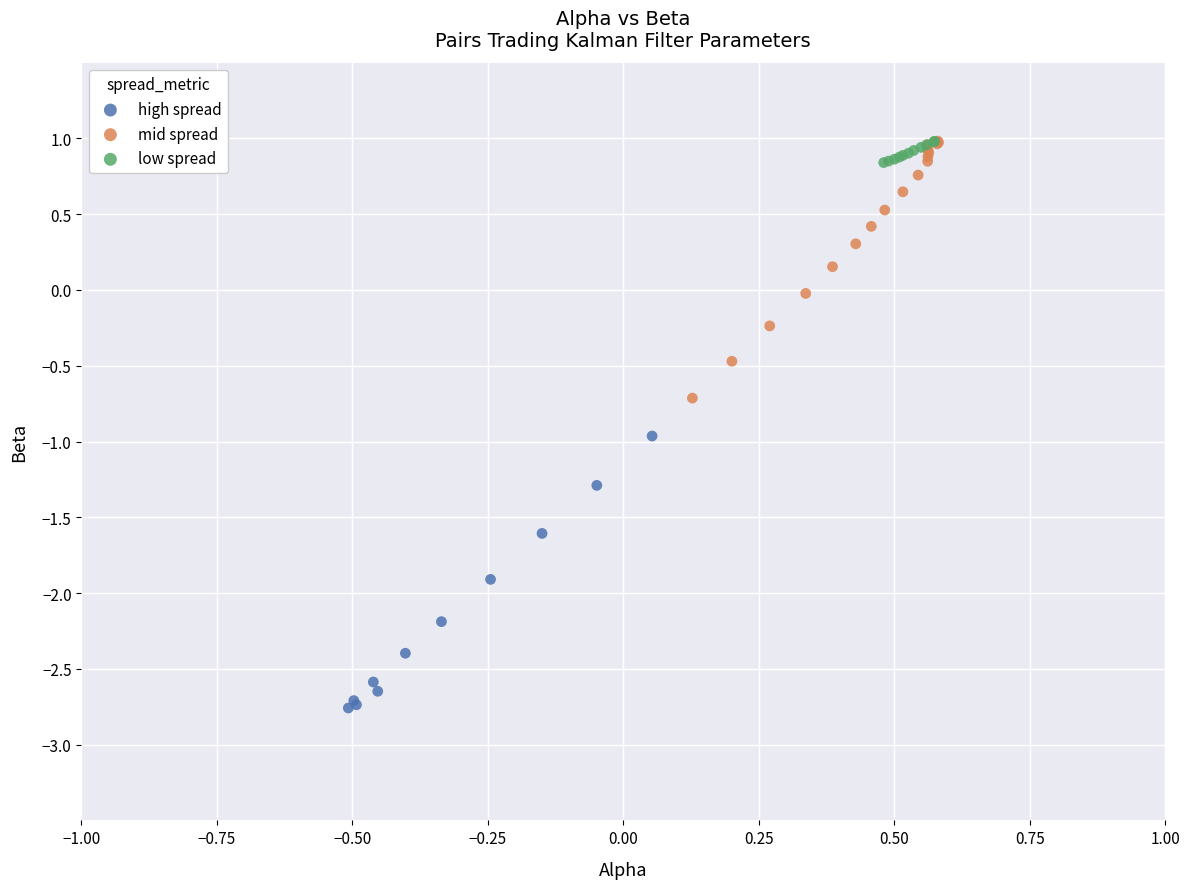

Which series reaches the minimum Y coordinate?

high spread